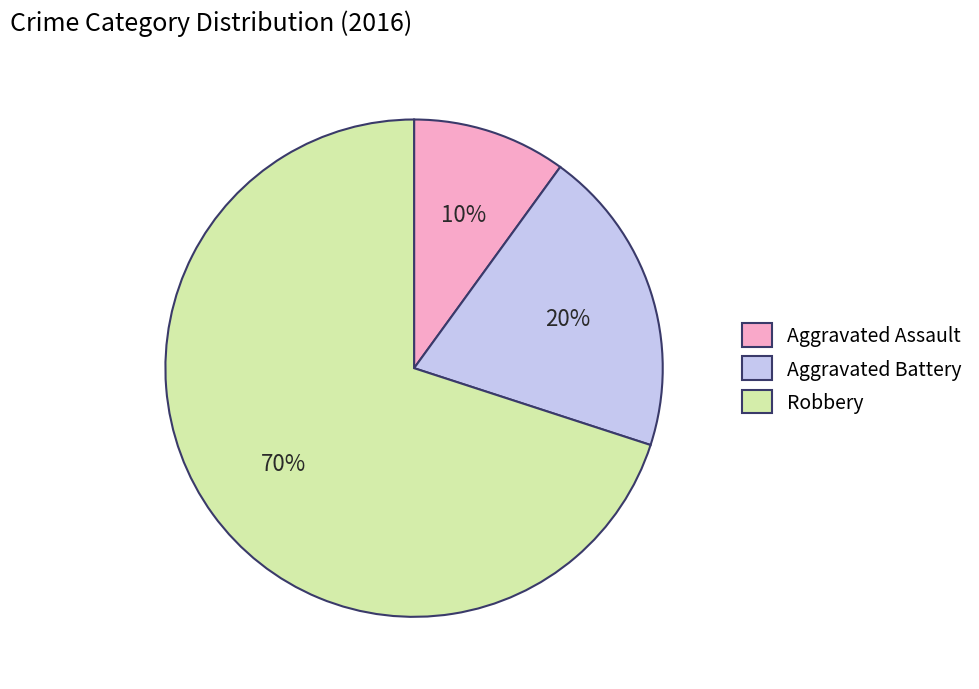

What percentage is the Aggravated Battery slice, to the nearest percent?

20%